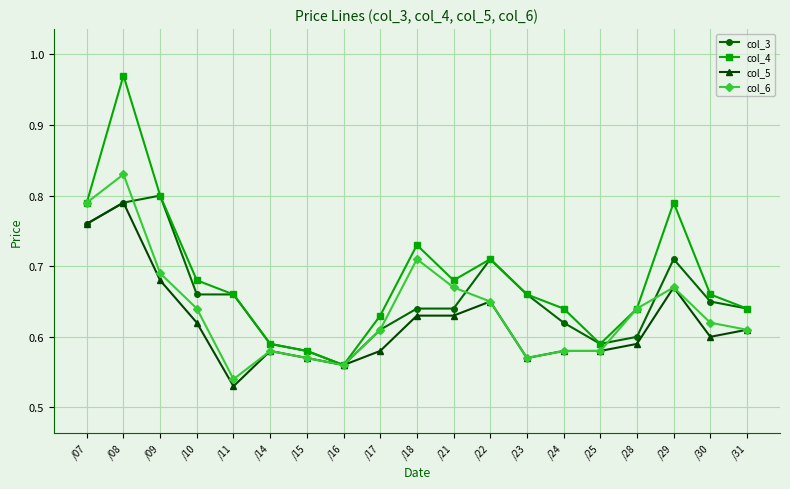

At which category is the sum across all series the highest?

/08